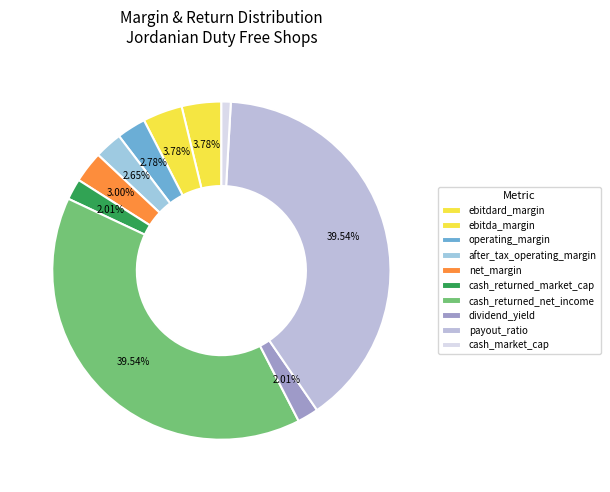

Is it true that cash_returned_market_cap is 12% of the pie?

False